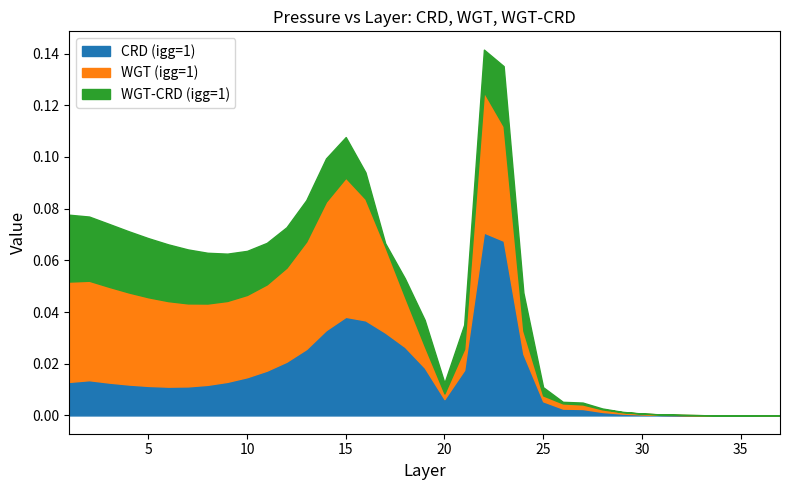

How many intersections are there between WGT-CRD (igg=1) and CRD (igg=1)?

3